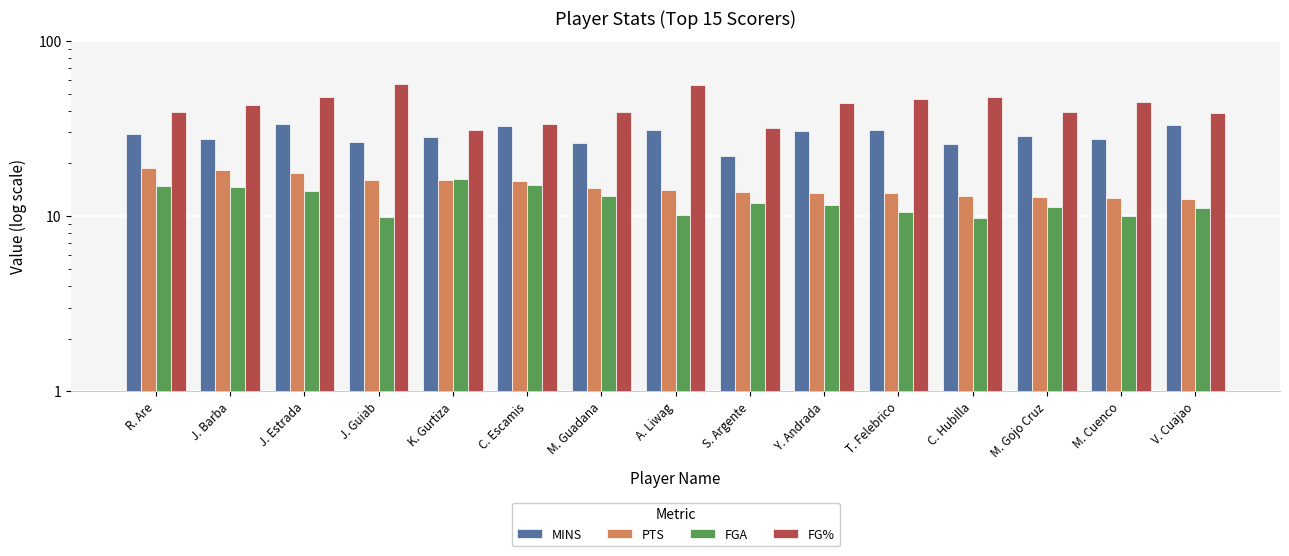

List the labels in order of MINS value, smallest first.

S. Argente, C. Hubilla, M. Guadana, J. Guiab, M. Cuenco, J. Barba, K. Gurtiza, M. Gojo Cruz, R. Are, Y. Andrada, T. Felebrico, A. Liwag, C. Escamis, V. Cuajao, J. Estrada